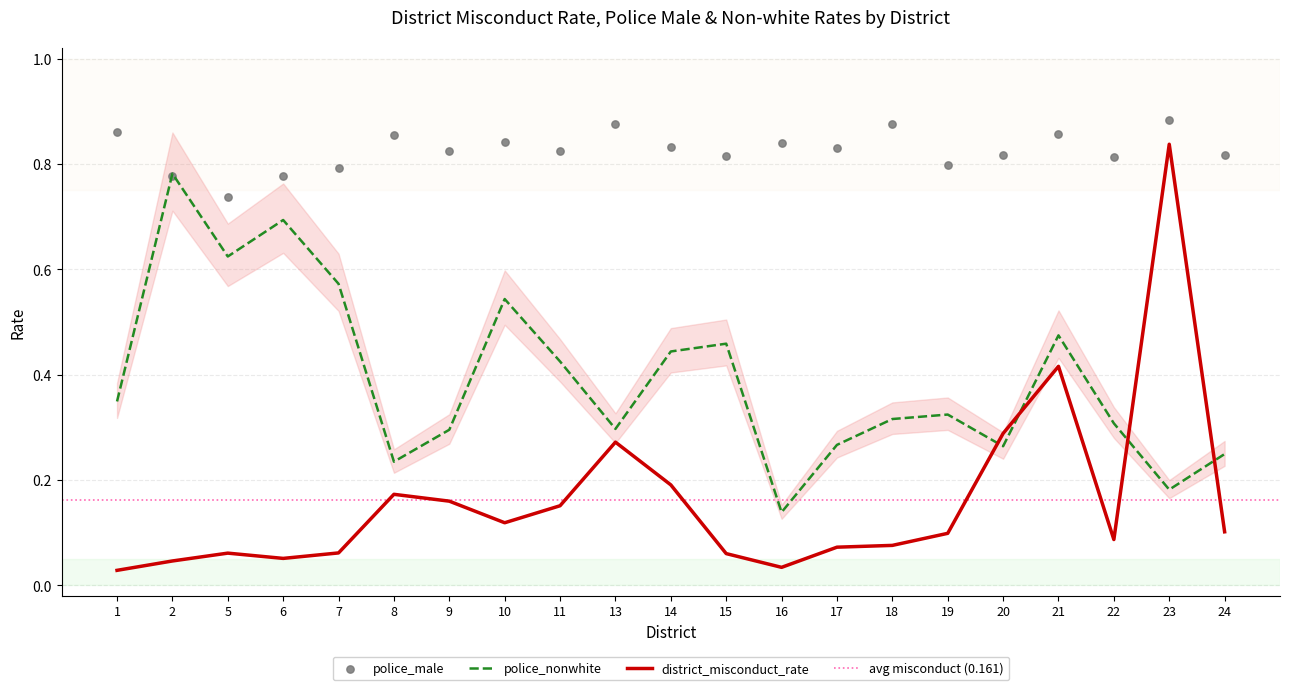

What is the total value across all series at 24?

1.2